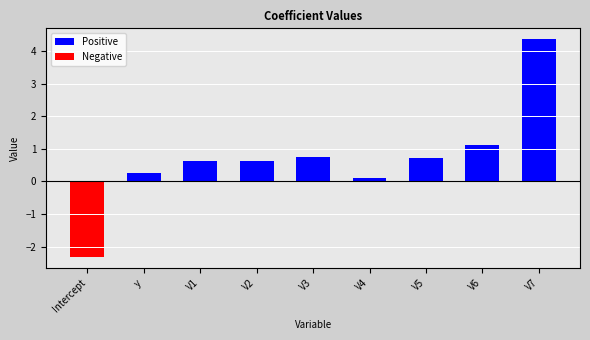

Is the value of Positive at V4 greater than the value of Negative at y?

Yes